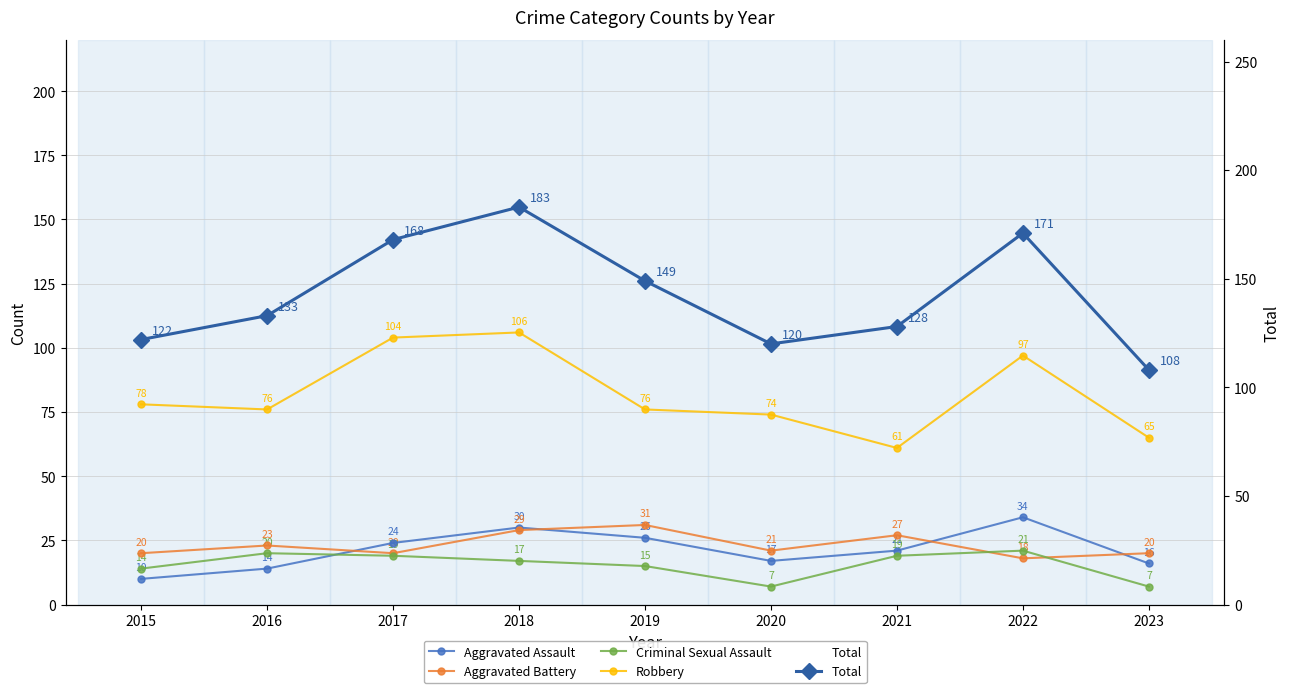

Reading left to right, what are all the values shown in this chart?

Aggravated Assault: 2015=10	2016=14	2017=24	2018=30	2019=26	2020=17	2021=21	2022=34	2023=16
Aggravated Battery: 2015=20	2016=23	2017=20	2018=29	2019=31	2020=21	2021=27	2022=18	2023=20
Criminal Sexual Assault: 2015=14	2016=20	2017=19	2018=17	2019=15	2020=7	2021=19	2022=21	2023=7
Robbery: 2015=78	2016=76	2017=104	2018=106	2019=76	2020=74	2021=61	2022=97	2023=65
Total: 2015=122	2016=133	2017=168	2018=183	2019=149	2020=120	2021=128	2022=171	2023=108